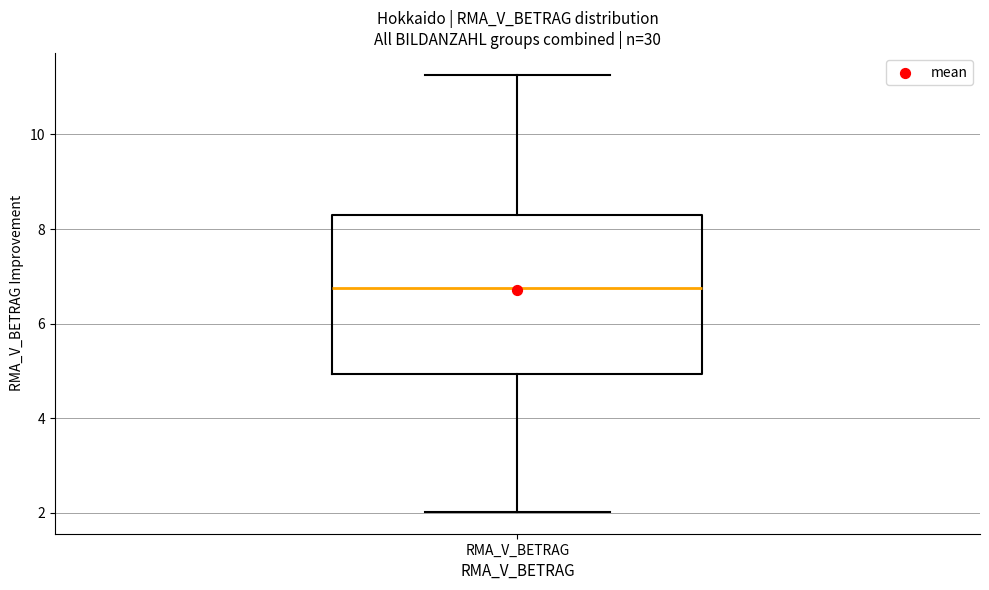

Transcribe this box plot: give where the median line is, the range the box spans, and where the two whiskers end, as read against the y-axis. The values are not printed on the chart, so give them approximately, as read against the axis.

median 6.8, box 5.0 to 8.2, whiskers 2.0 to 11.2